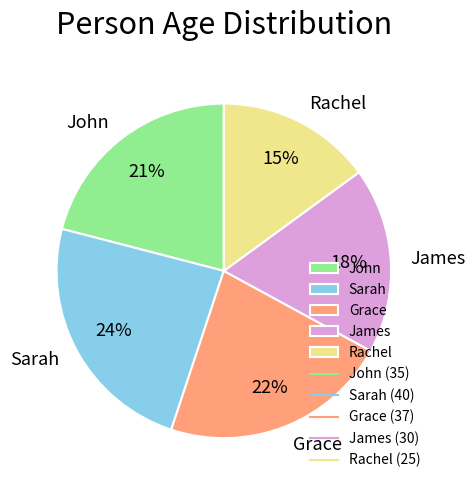

Which slice is the largest?

Sarah